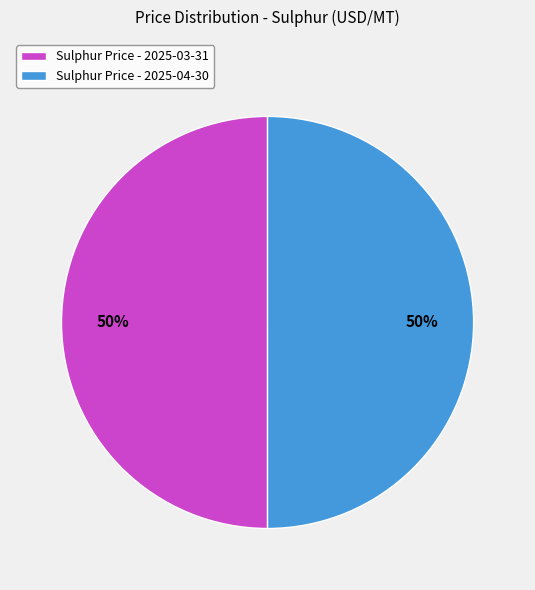

To the nearest percent, what portion does Sulphur Price - 2025-03-31 represent?

50%